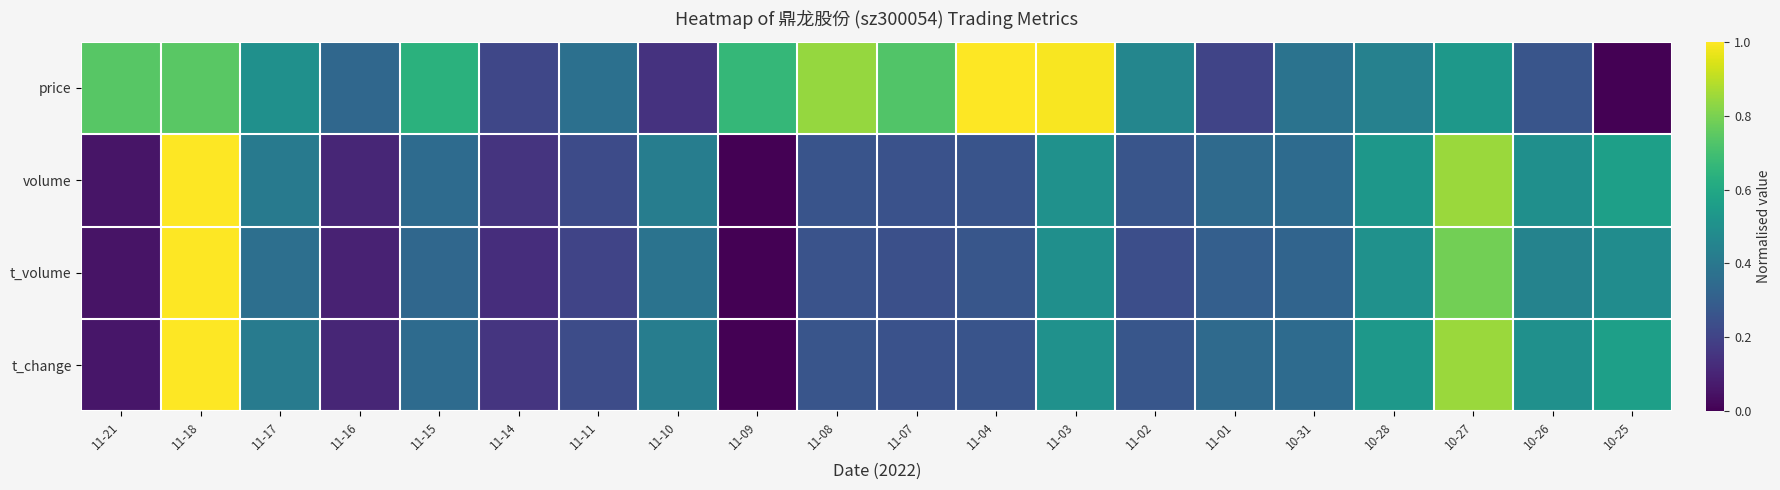

At 11-03, list the series in order from largest to smallest.

price, volume, t_change, t_volume